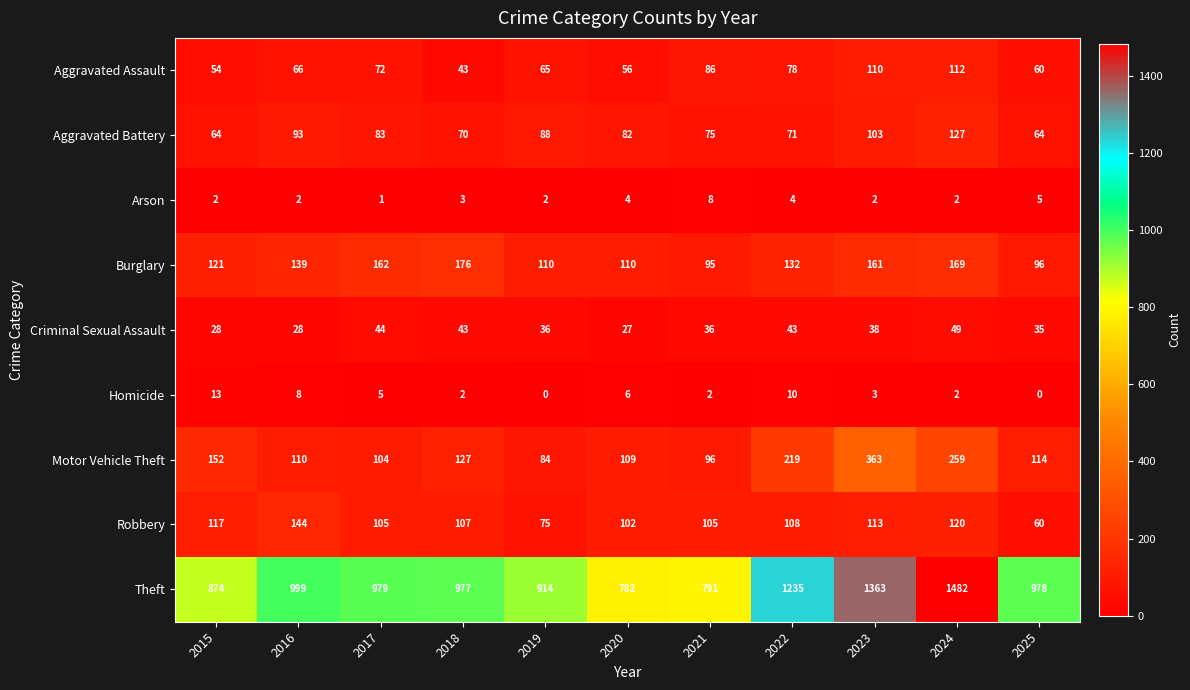

Rank the series by their maximum value, from lowest to highest.

Arson, Homicide, Criminal Sexual Assault, Aggravated Assault, Aggravated Battery, Robbery, Burglary, Motor Vehicle Theft, Theft